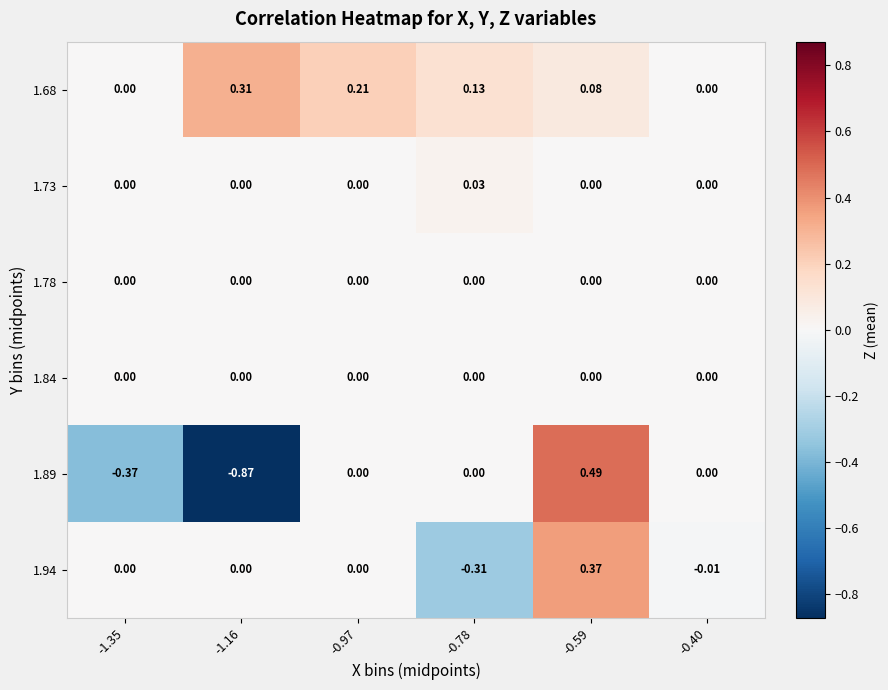

How many series are shown in this chart?

6